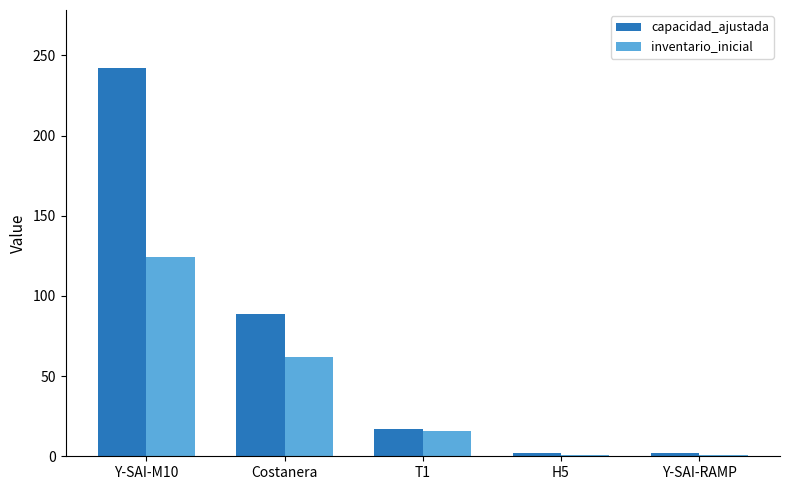

The value of inventario_inicial at Y-SAI-M10 is 124. True or false?

True